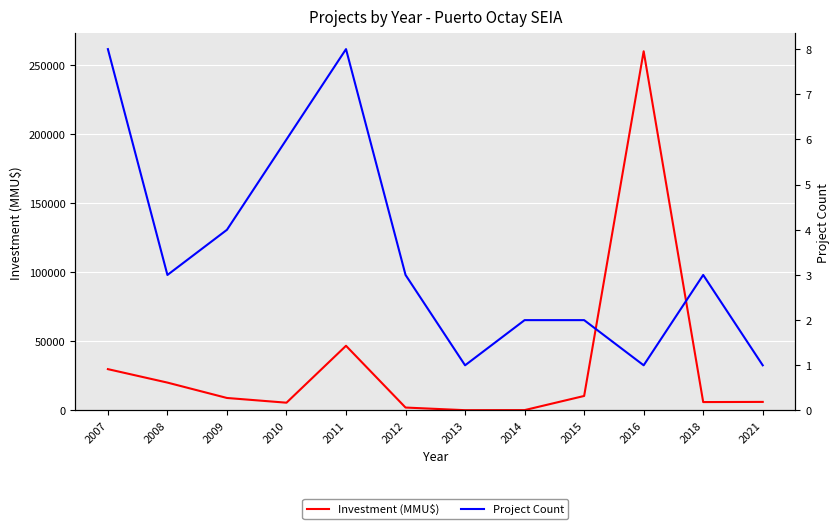

Which series has the widest spread of values?

Investment (MMU$)